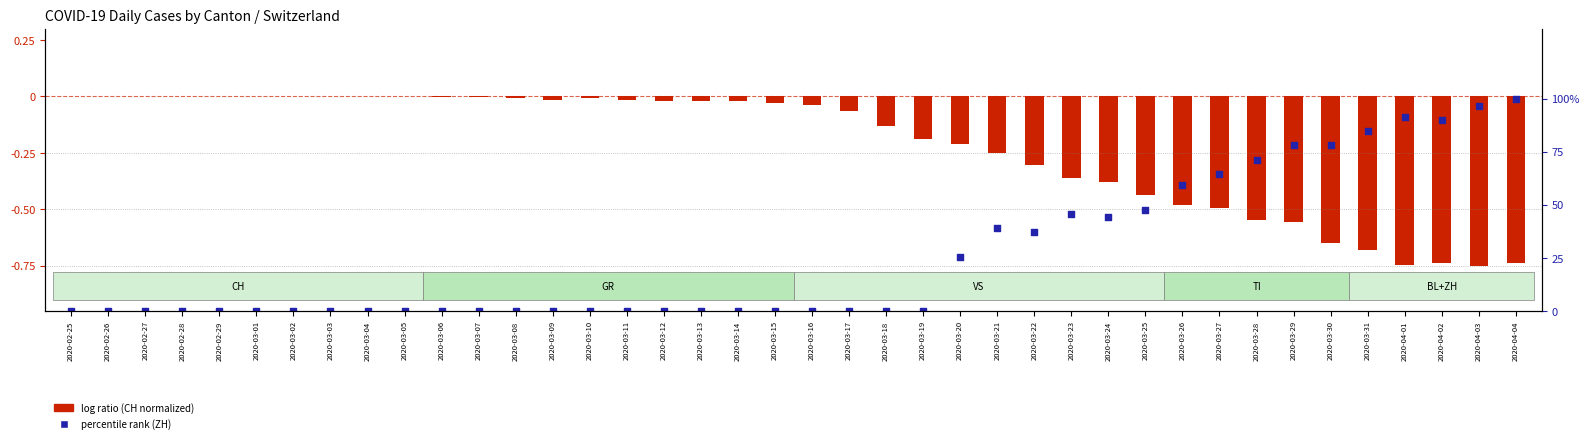

Which series contains the lowest Y value?

log ratio (CH normalized)